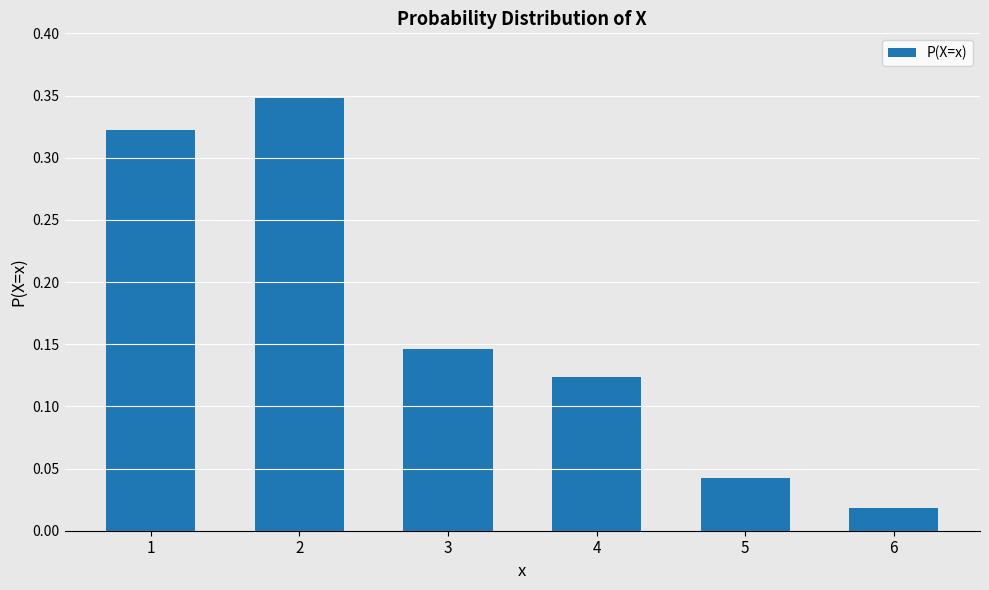

The value at 2 is 0.6. True or false?

False